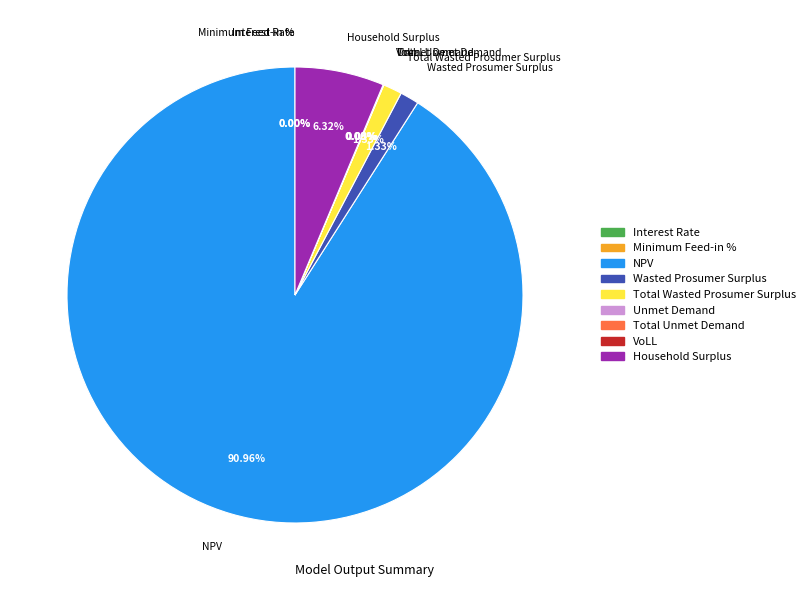

Rank the categories by value from highest to lowest.

NPV, Household Surplus, Wasted Prosumer Surplus, Total Wasted Prosumer Surplus, Unmet Demand, Total Unmet Demand, VoLL, Minimum Feed-in %, Interest Rate